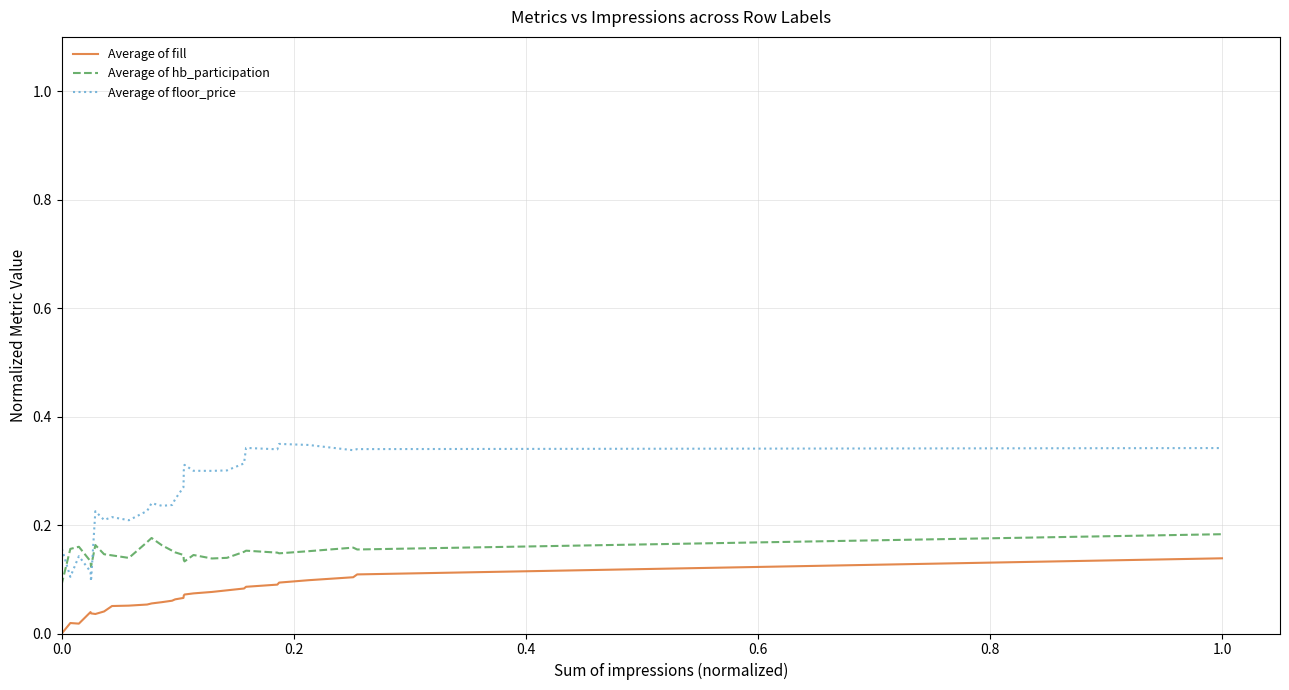

Which series has the largest total across all categories?

Average of floor_price